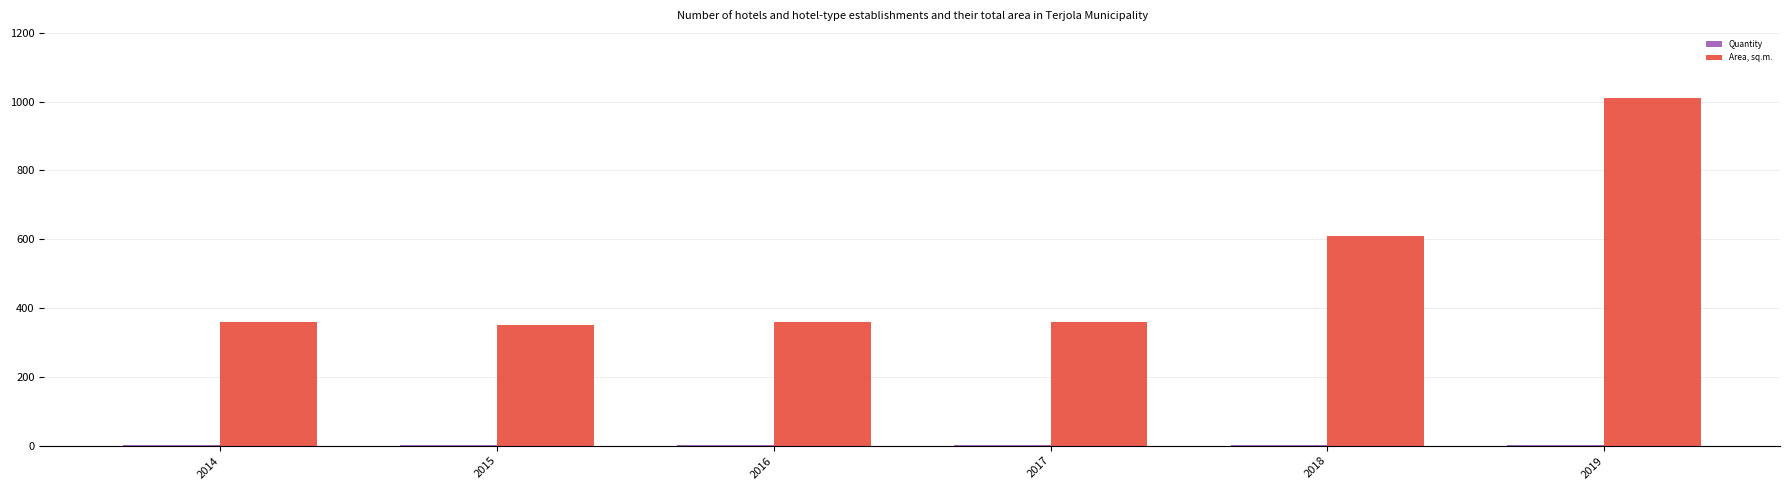

At which category is the sum across all series the highest?

2019